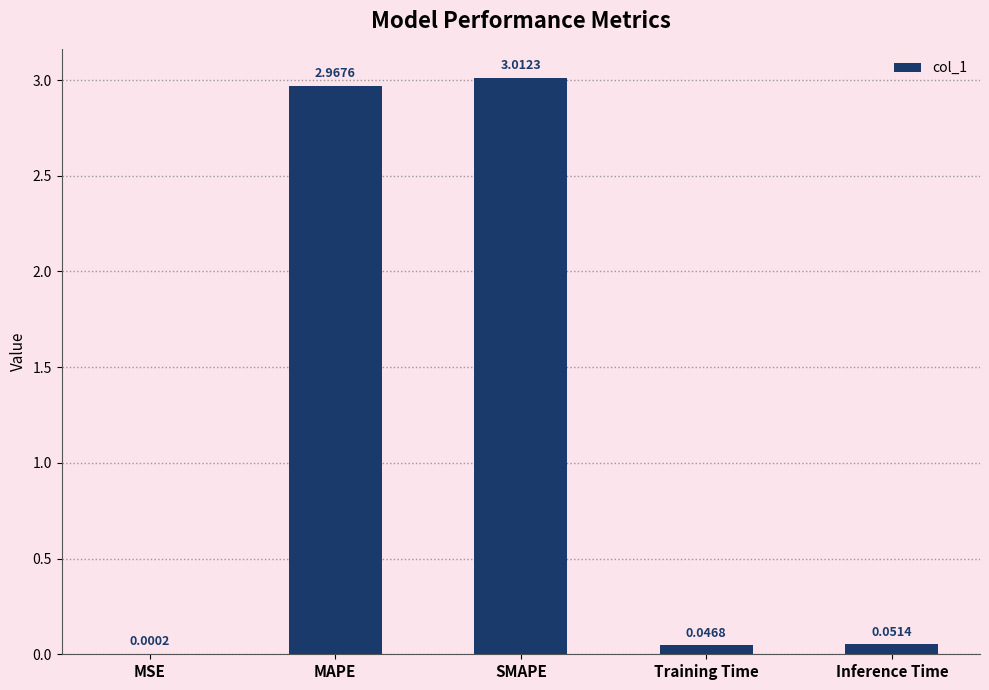

At which category does the chart reach its peak across all series?

SMAPE